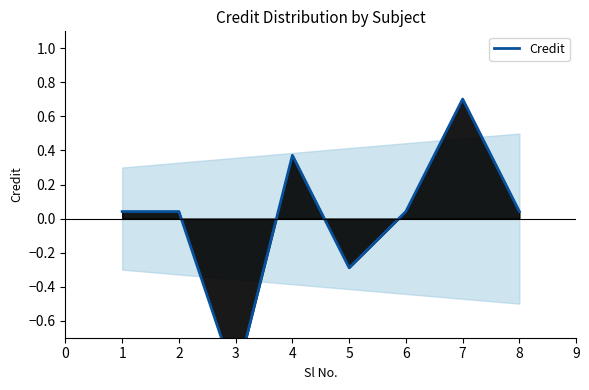

True or false: the data has more than 0 interior local peaks.

True